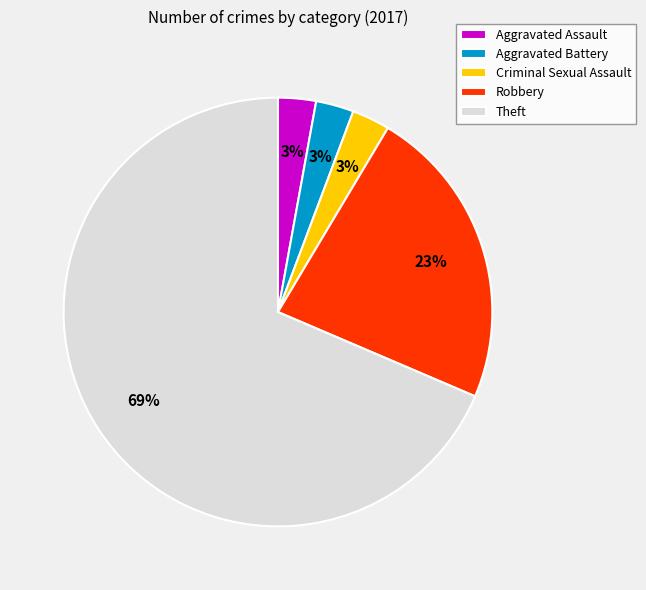

What is the largest slice in the pie chart?

Theft